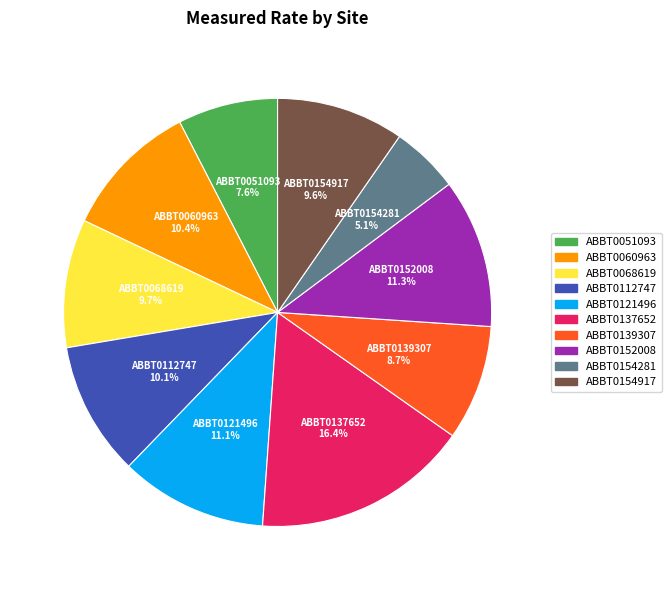

Is there any slice that represents more than half of the pie?

No